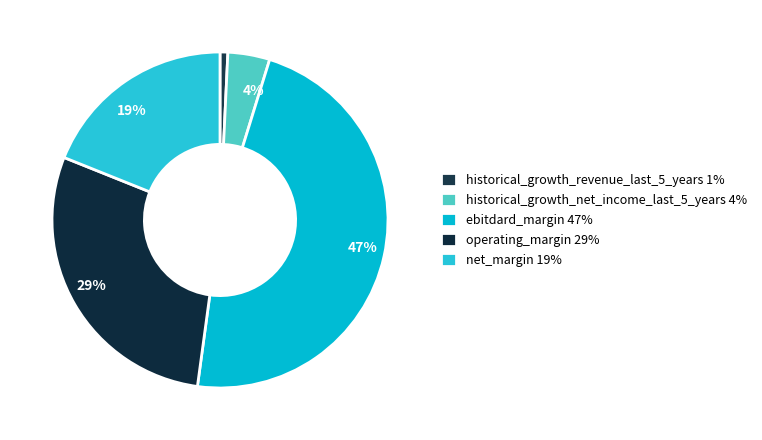

Which category has the smallest portion of the pie?

historical_growth_revenue_last_5_years